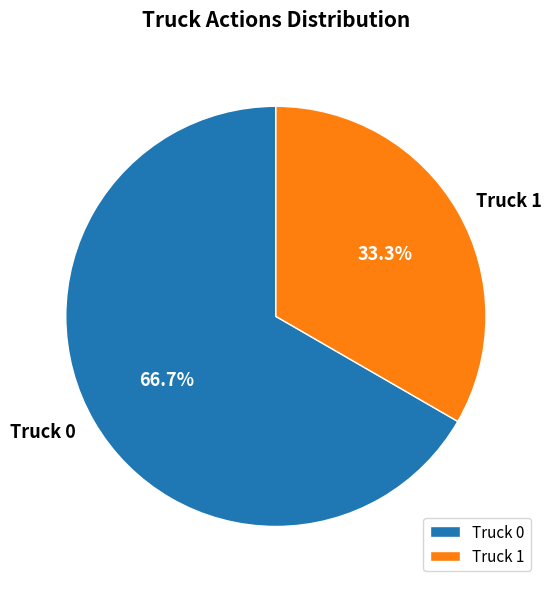

Does Truck 1 account for over 50% of the chart?

No